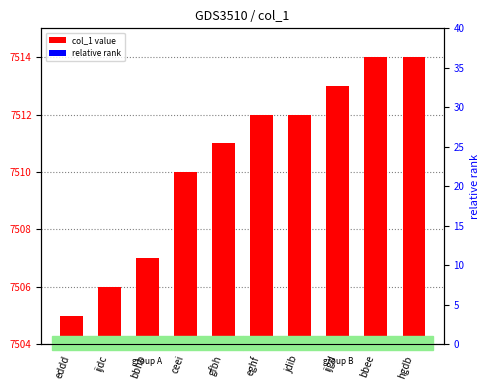

What is the difference between the highest and lowest values at hgdb?

7504